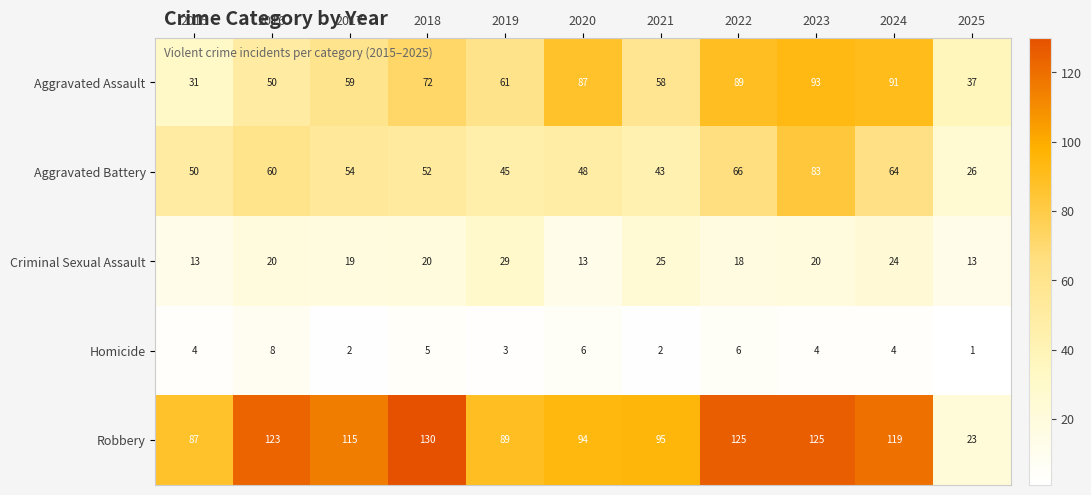

What is the sum of the Criminal Sexual Assault values at 2020 and 2015?

26